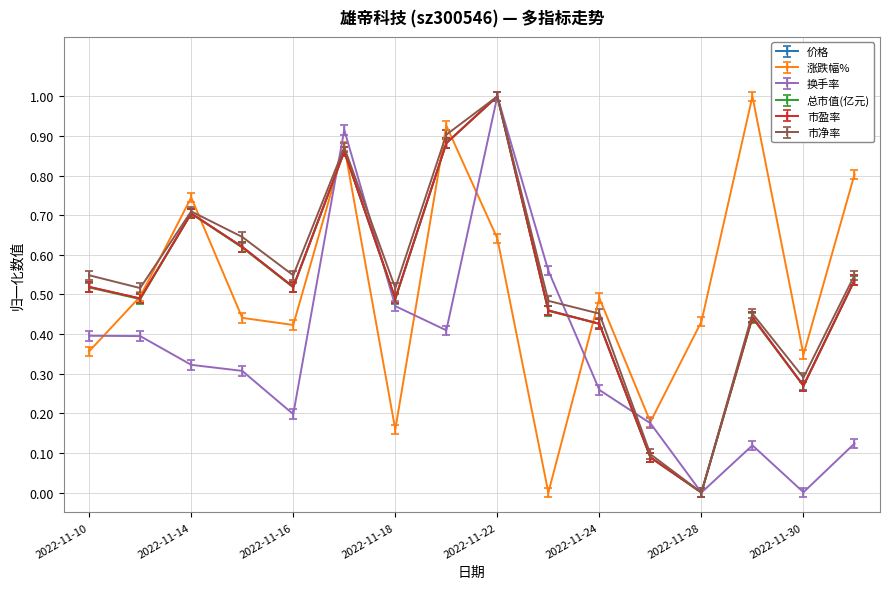

What is the greatest value displayed?

1.0